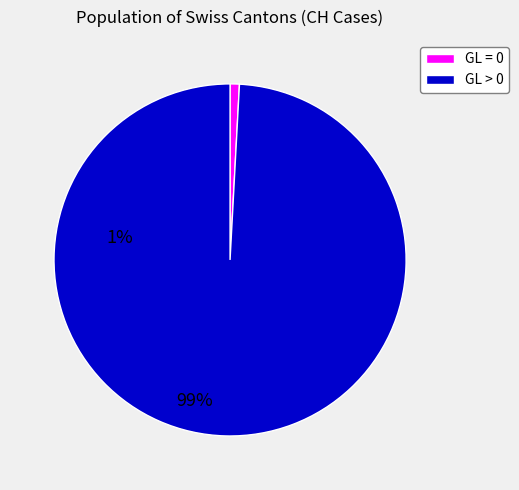

Does any single category account for the majority?

Yes